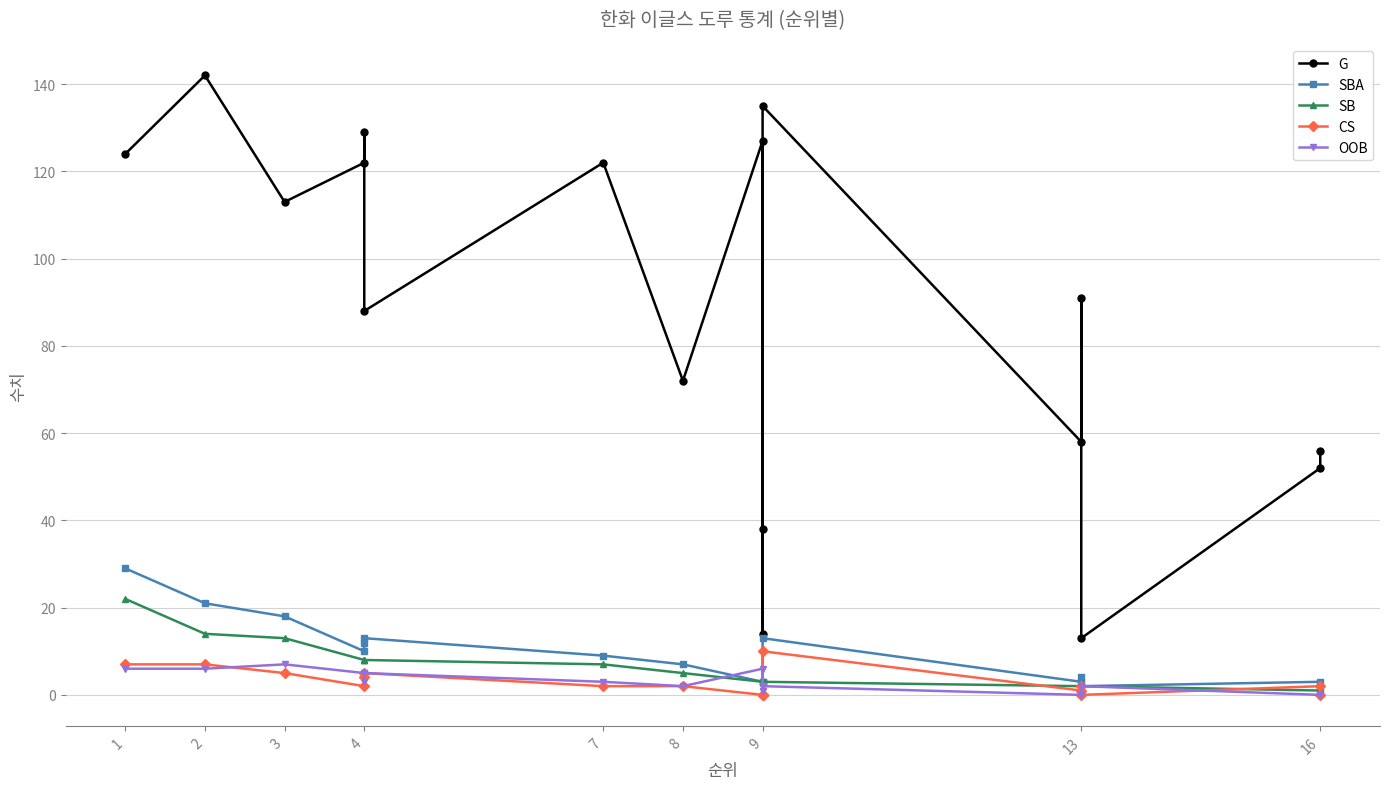

What is the value of the SB point at the 11th from the left?

3